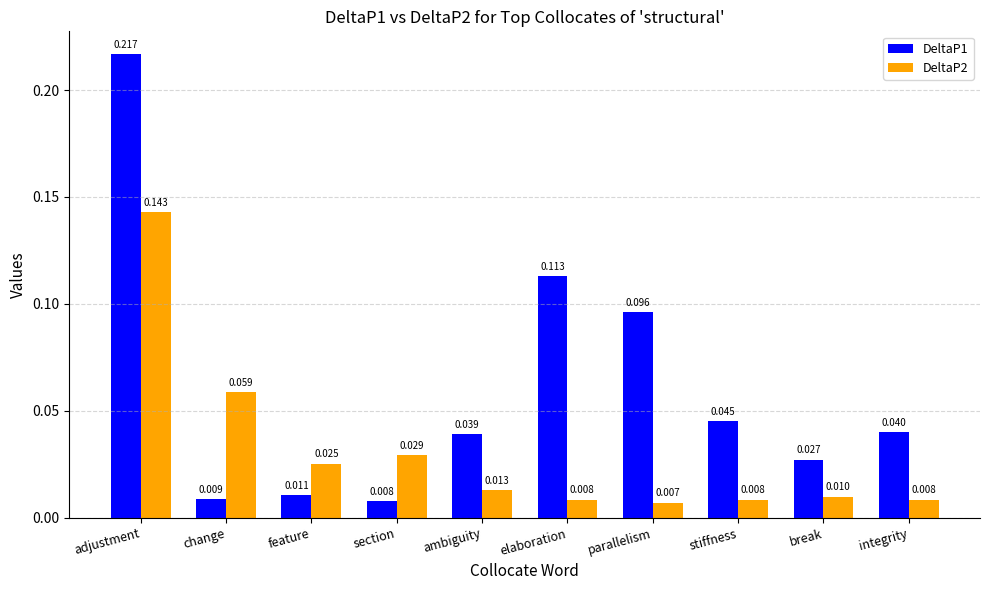

Rank the series by their average value, from lowest to highest.

DeltaP2, DeltaP1